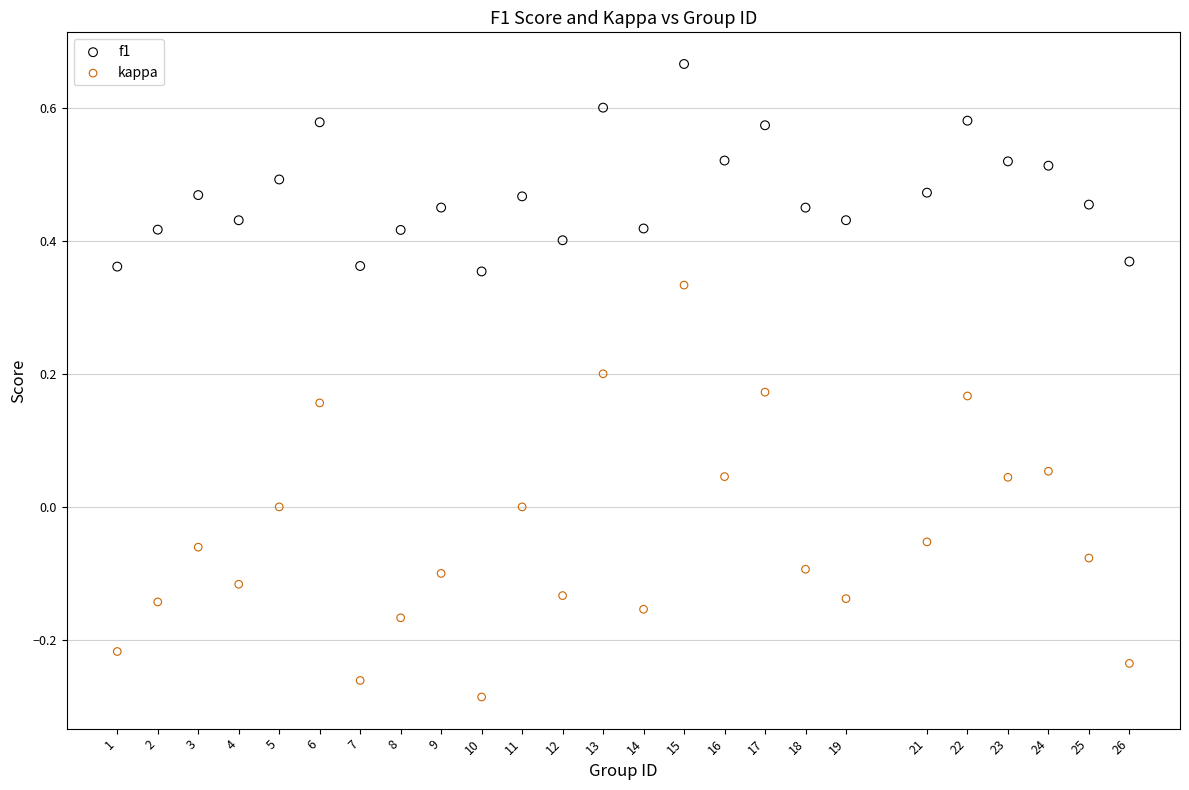

Which series reaches the minimum Y coordinate?

kappa